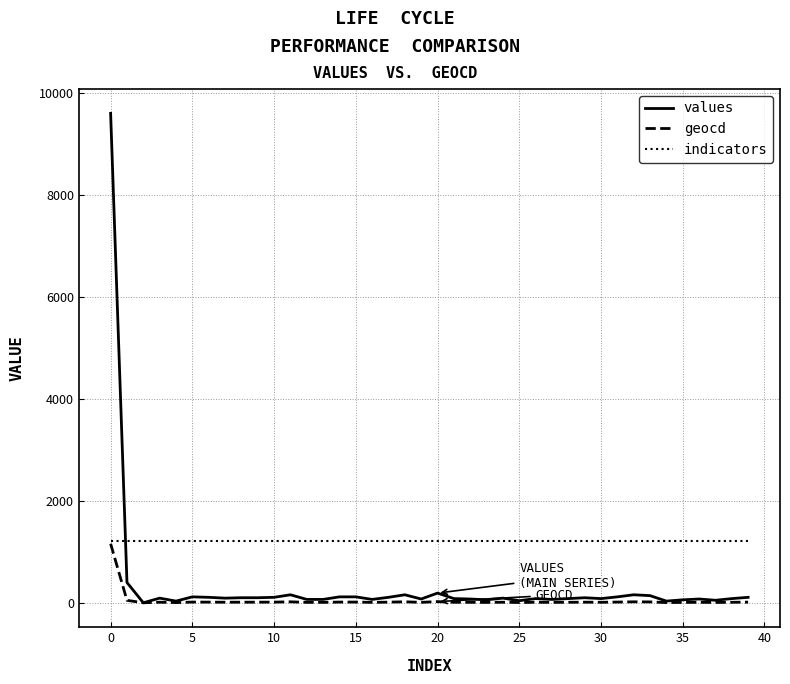

How many times do indicators and values cross each other?

1